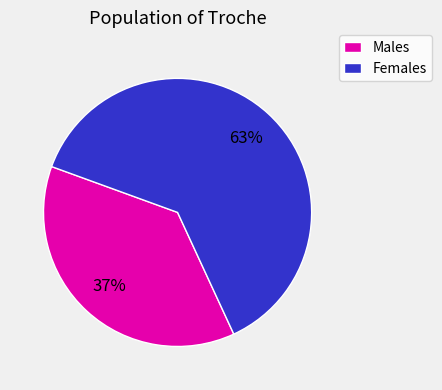

To the nearest percent, what is the average slice percentage?

50%